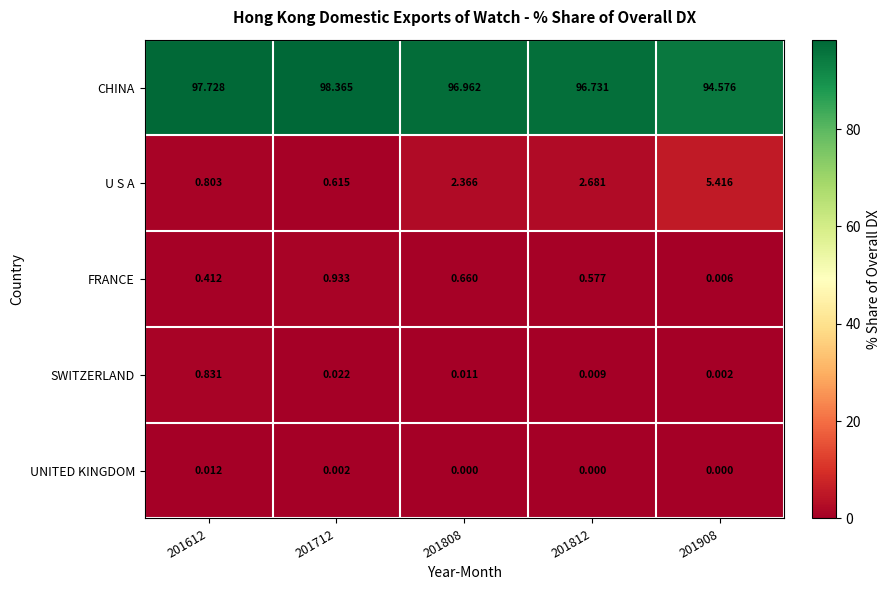

What is the total value across all series at 201808?

100.0